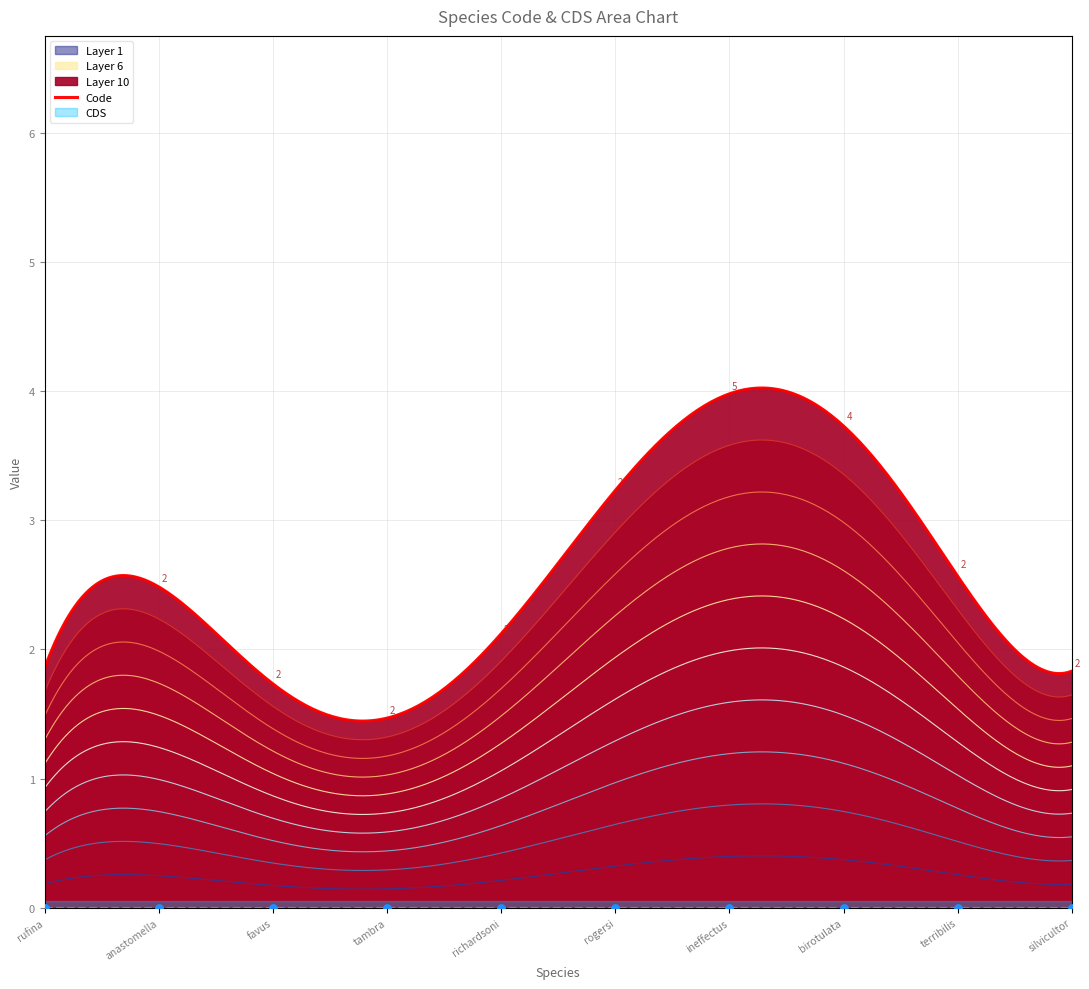

What is the total value across all series at Strongylura anastomella?

2